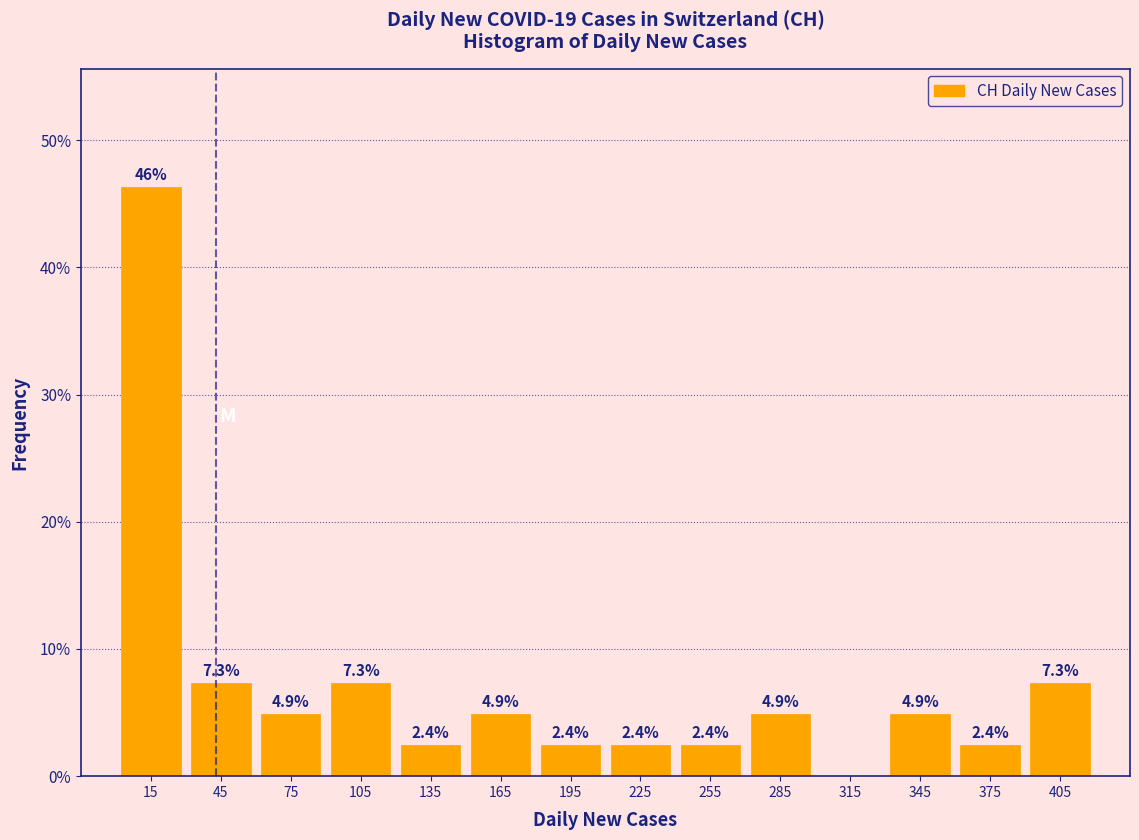

Over which range of the x-axis is the bar tallest?

0 to 30